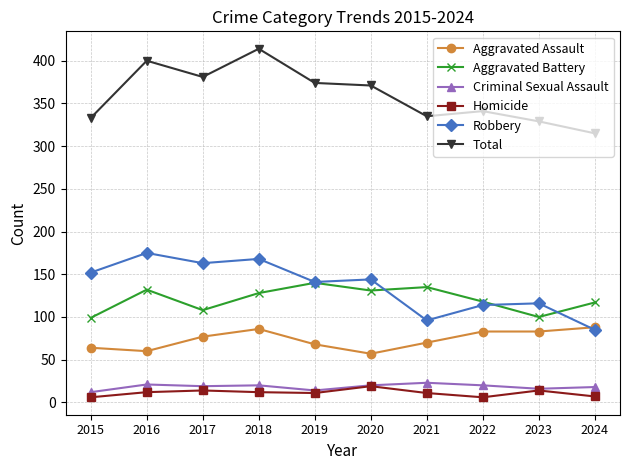

At which category is the sum across all series the highest?

2018